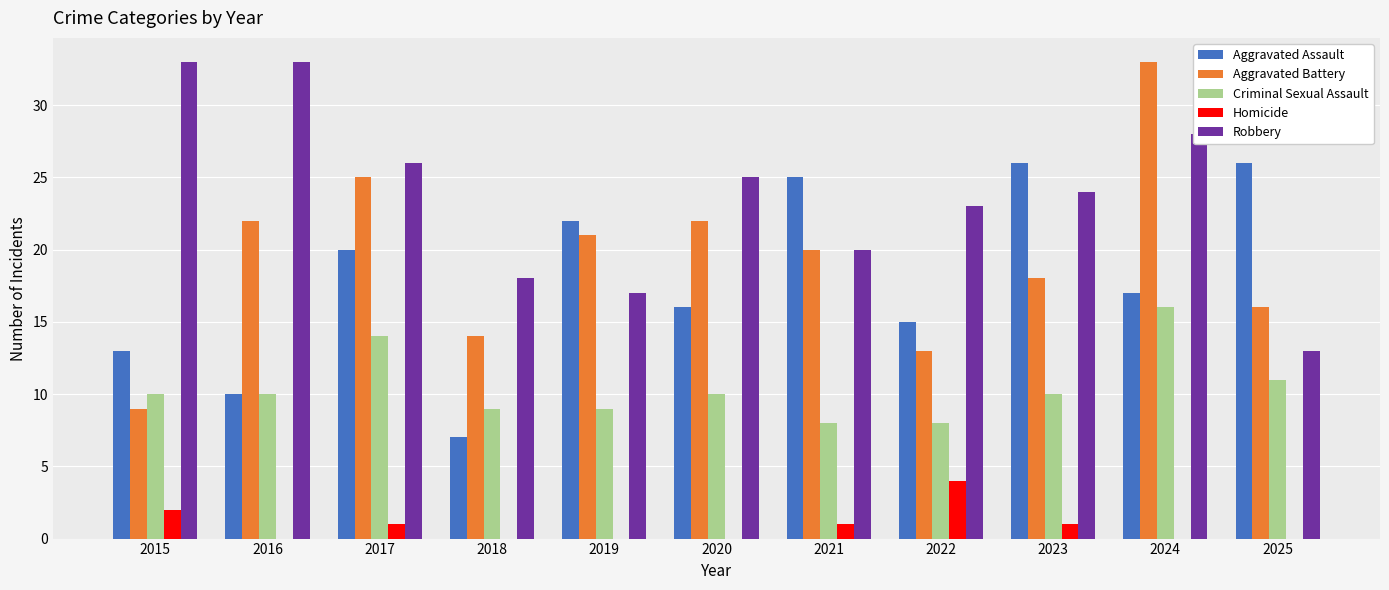

What are all the series names shown in the legend?

Aggravated Assault, Aggravated Battery, Criminal Sexual Assault, Homicide, Robbery